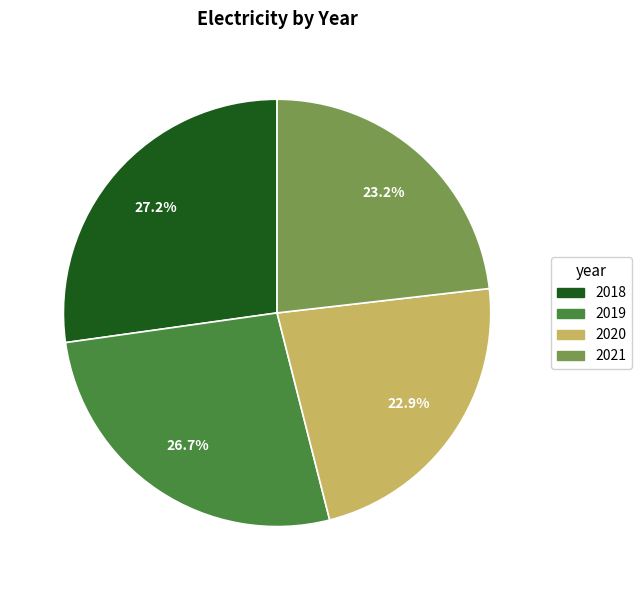

Is there a majority slice in this chart?

No